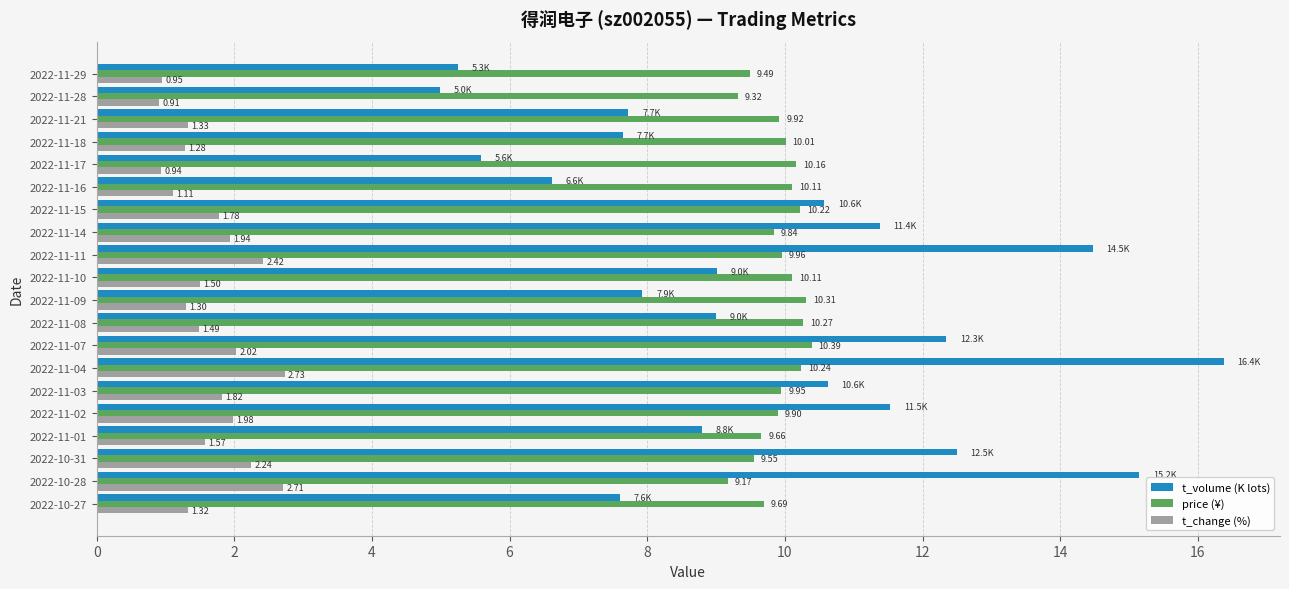

Which series has the largest range (max minus min)?

t_volume (K lots)